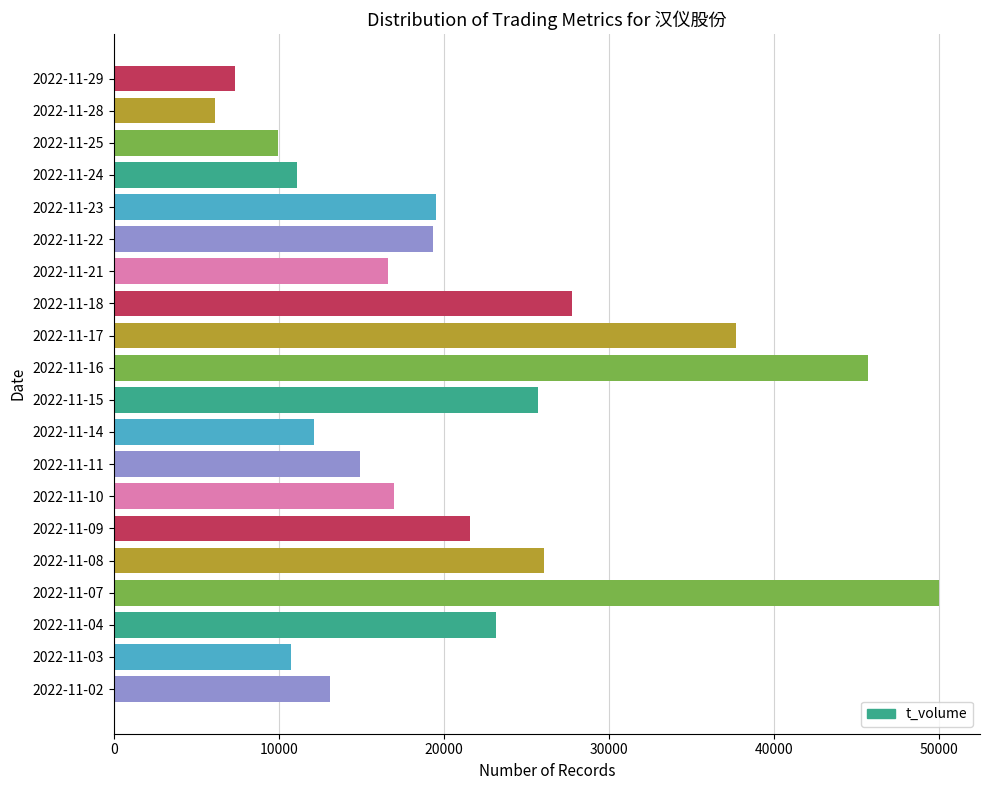

What is the value of the 9th bar from the top?

37741